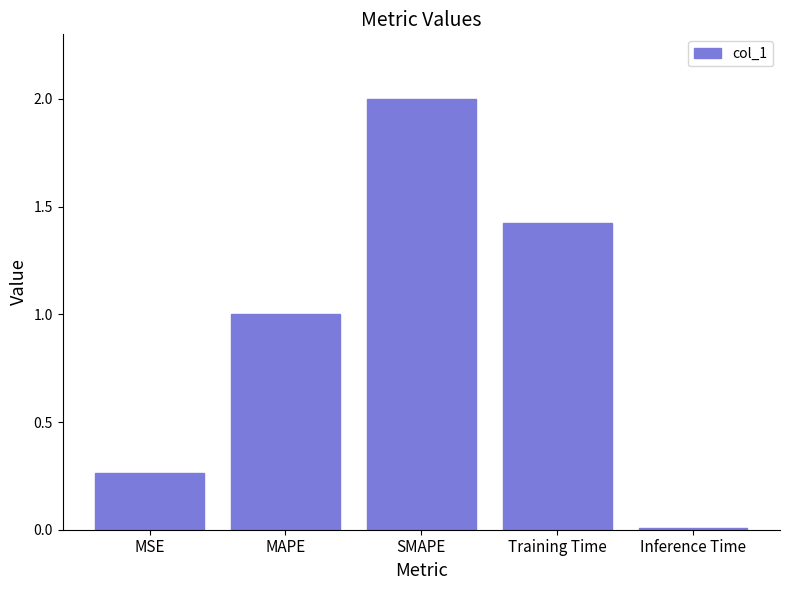

What is the approximate value at Training Time?

1.4